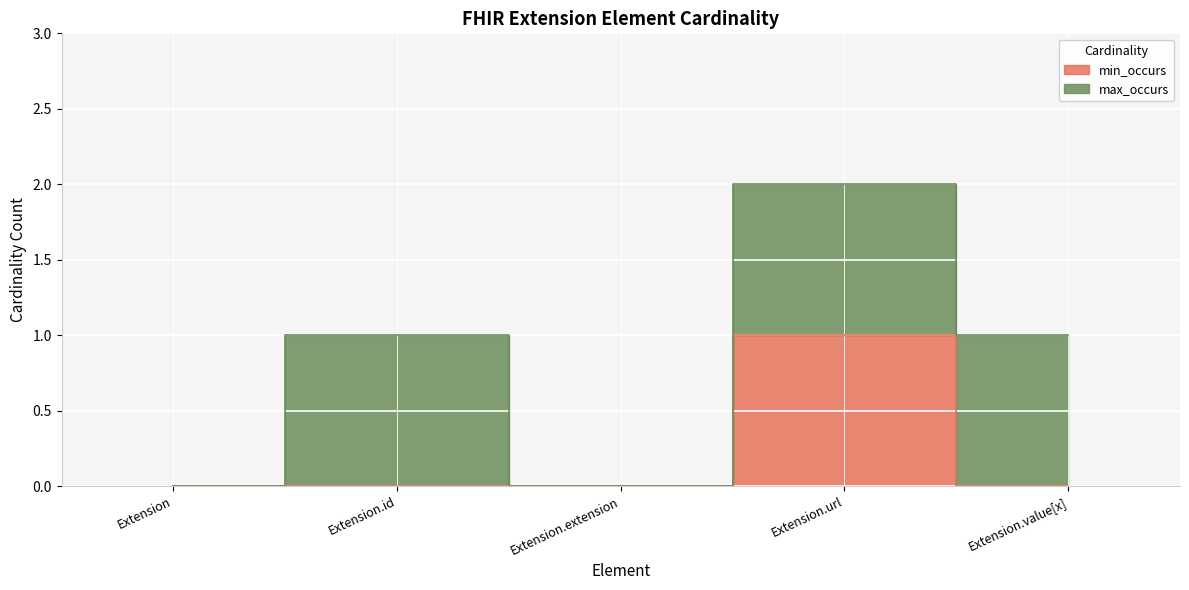

Count the values in the range 0 to 1.

5